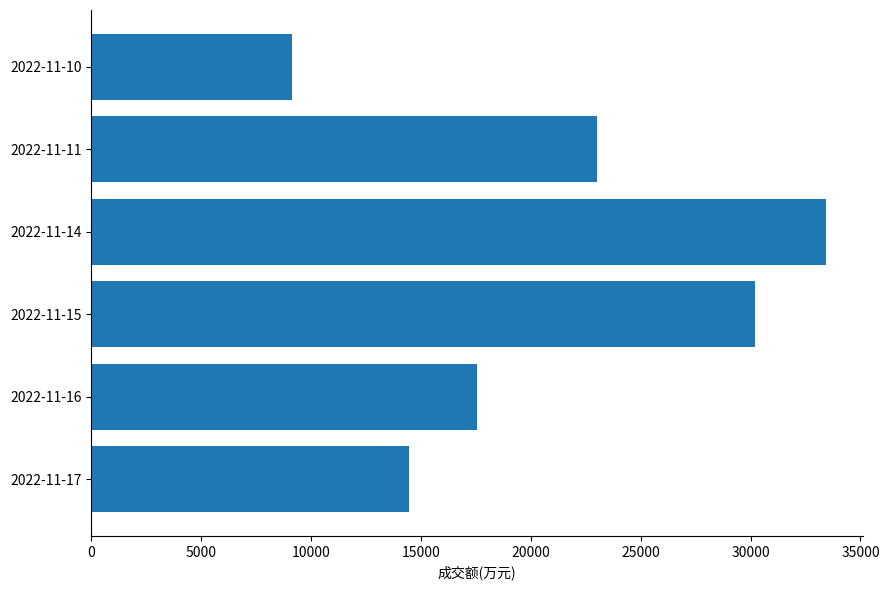

How many values are below 23002?

3